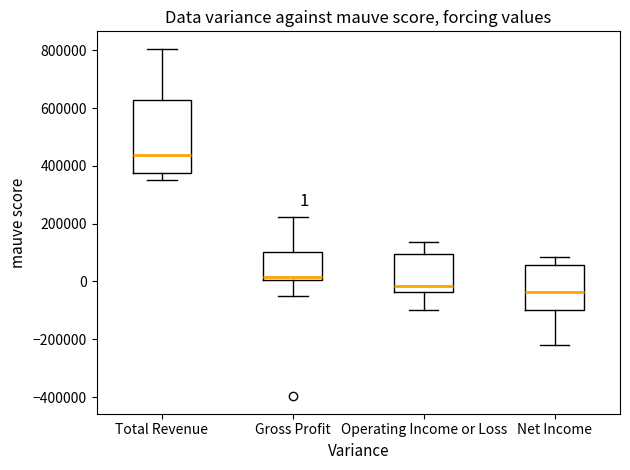

Which box has the highest median line?

Total Revenue